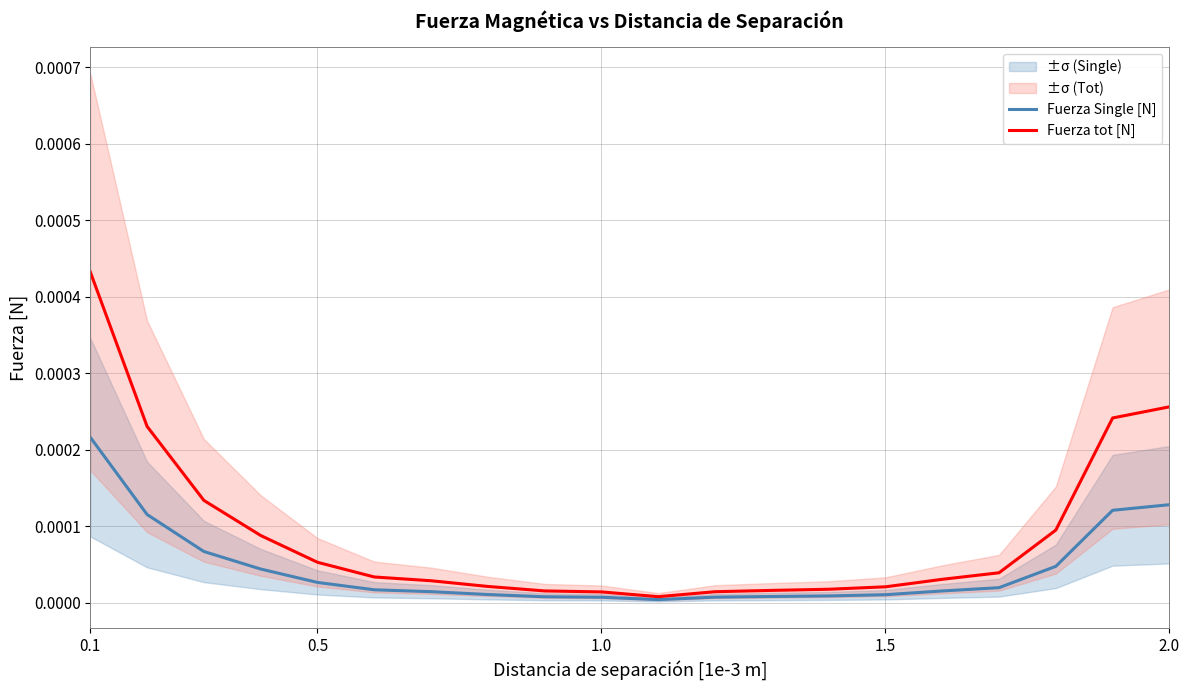

Rank the series by their average value, from highest to lowest.

Fuerza tot [N], Fuerza Single [N]